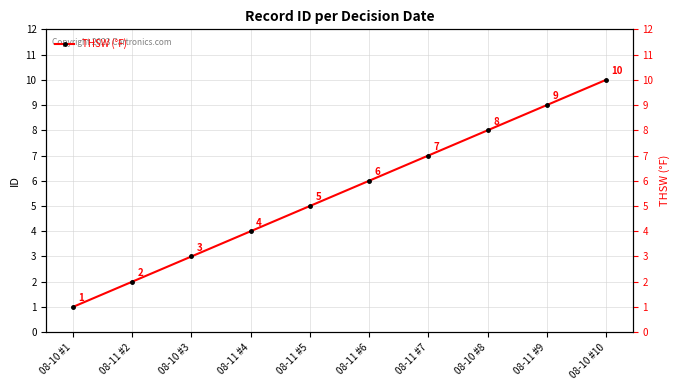

What is the ratio of the value at 08-10 #8 to the value at 08-10 #10?

0.8